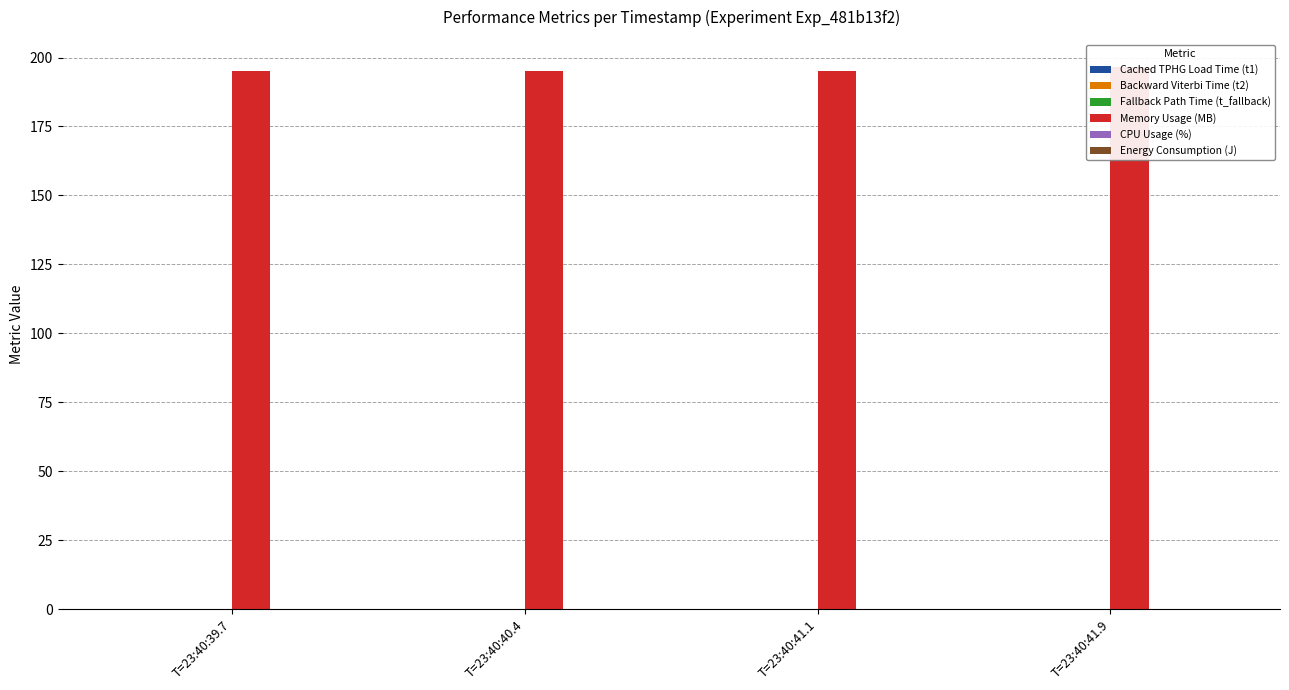

List the series in order of their peak value, lowest first.

Fallback Path Time (t_fallback), Backward Viterbi Time (t2), Cached TPHG Load Time (t1), Energy Consumption (J), CPU Usage (%), Memory Usage (MB)